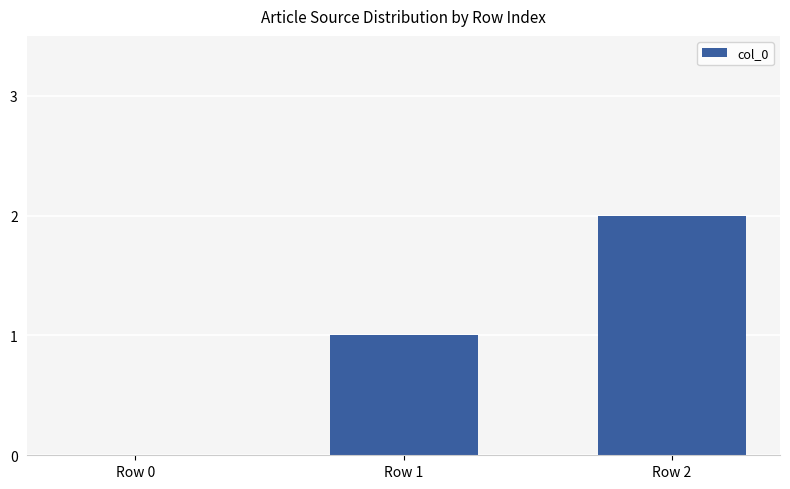

Are the bars horizontal?

No